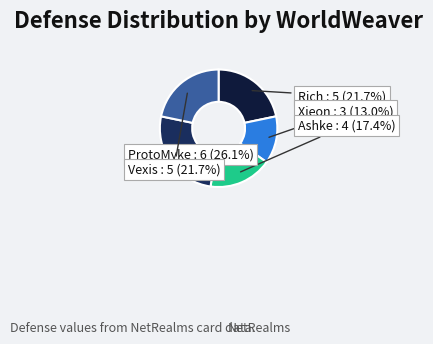

Is there any slice that represents more than half of the pie?

No